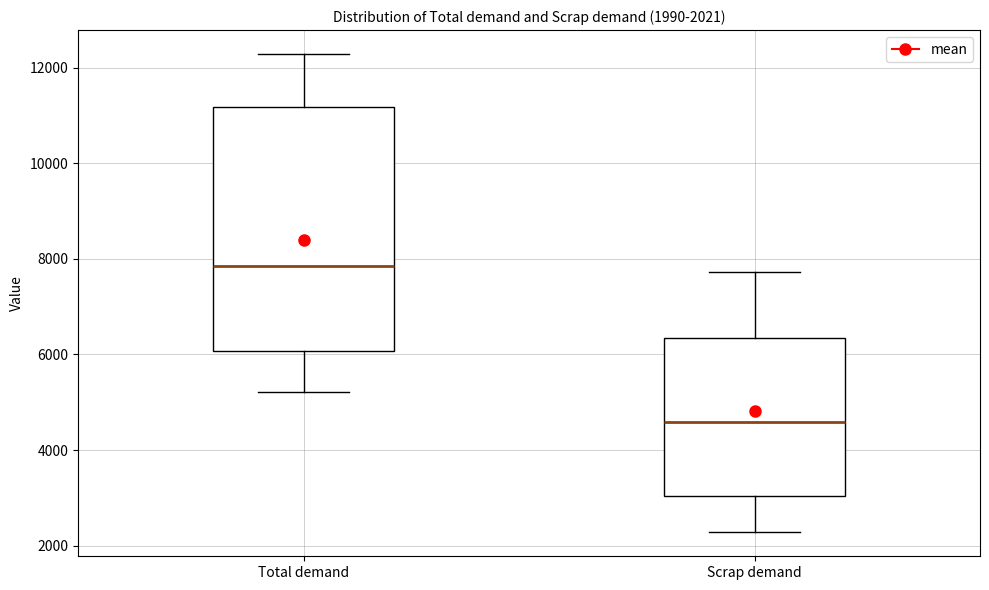

Which box is the tallest, from its lower edge to its upper edge?

Total demand